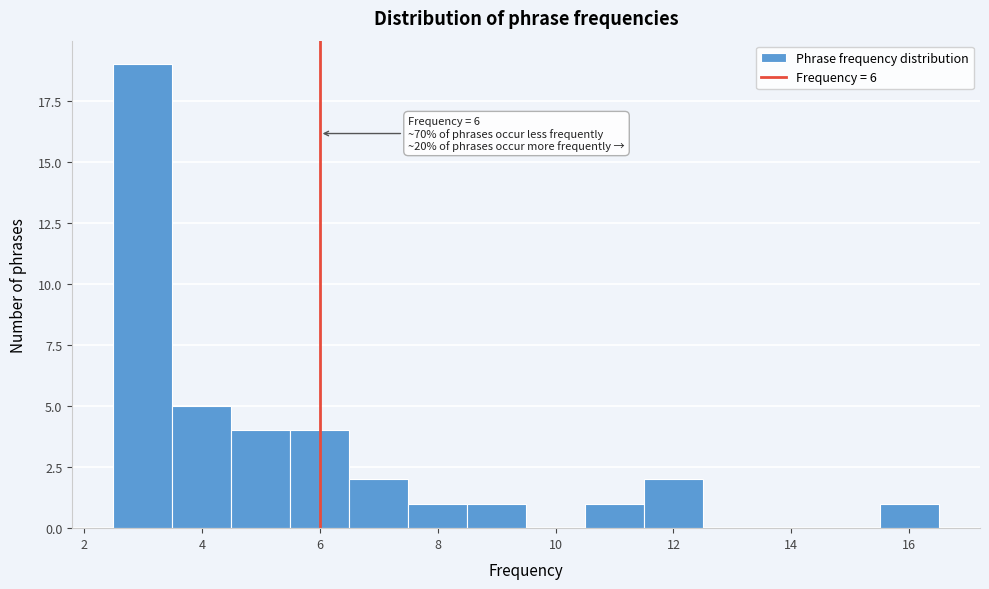

Which range on the x-axis has the tallest bar?

2.5 to 3.5